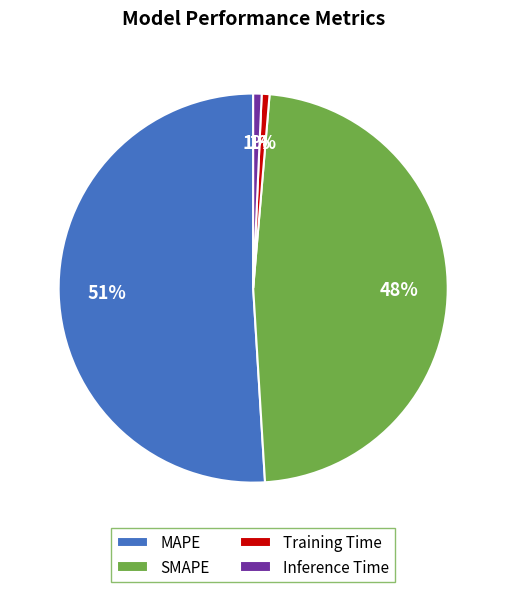

To the nearest percent, what is the average slice percentage?

25%